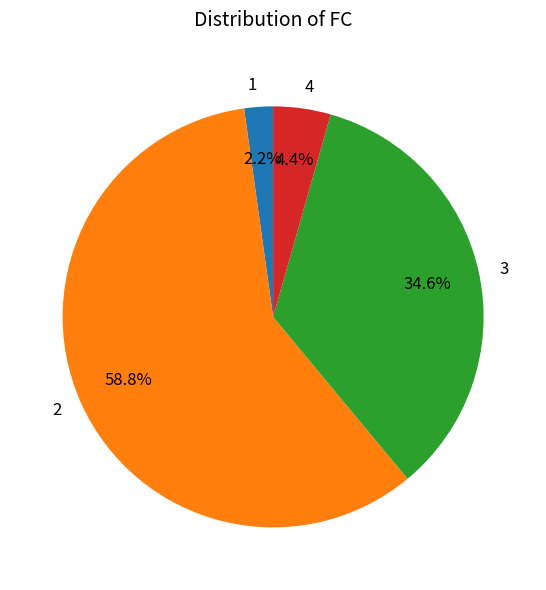

How many slices are in this pie chart?

4